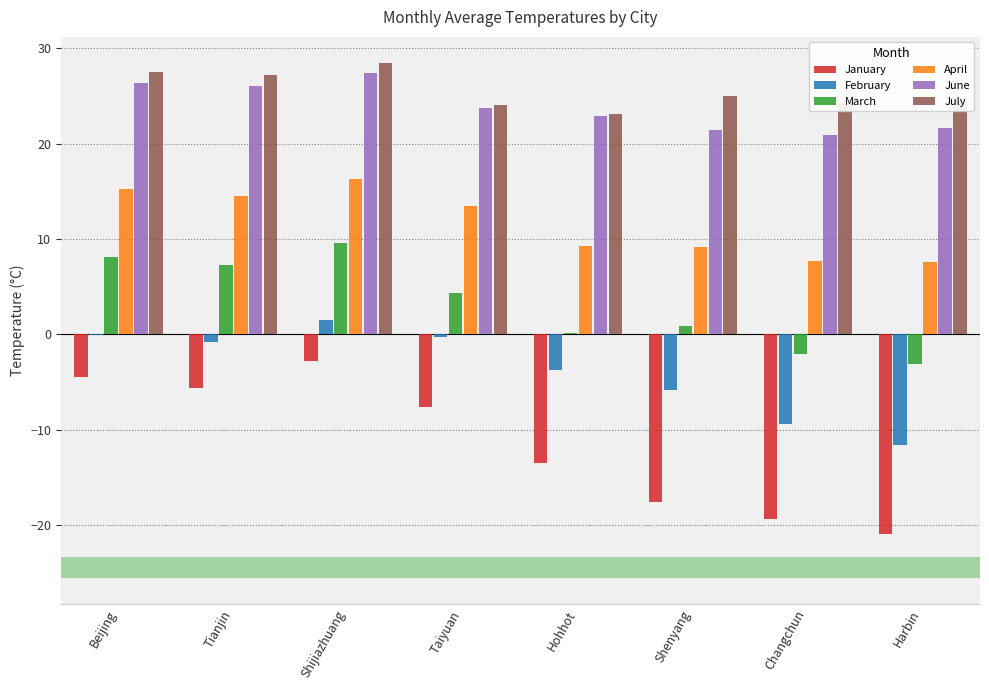

Reading right to left, list all the values displayed in this chart.

January: -20.9	-19.4	-17.6	-13.5	-7.6	-2.8	-5.6	-4.5
February: -11.6	-9.4	-5.8	-3.7	-0.3	1.5	-0.8	-0.1
March: -3.1	-2.1	0.9	0.1	4.3	9.6	7.3	8.1
April: 7.6	7.7	9.2	9.3	13.5	16.3	14.5	15.2
June: 21.6	20.9	21.4	22.9	23.7	27.4	26.0	26.4
July: 24.5	24.3	25.0	23.1	24.1	28.5	27.2	27.5